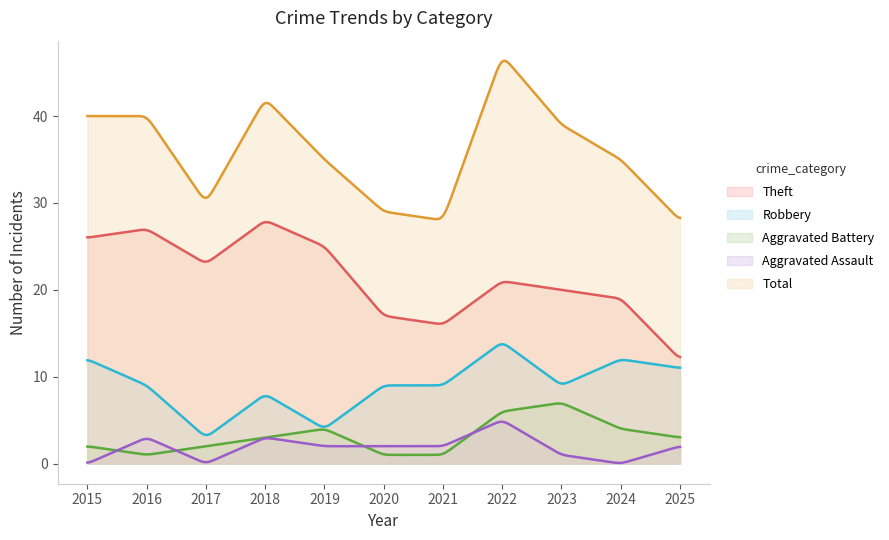

How many values in the Aggravated Battery series exceed 3?

4